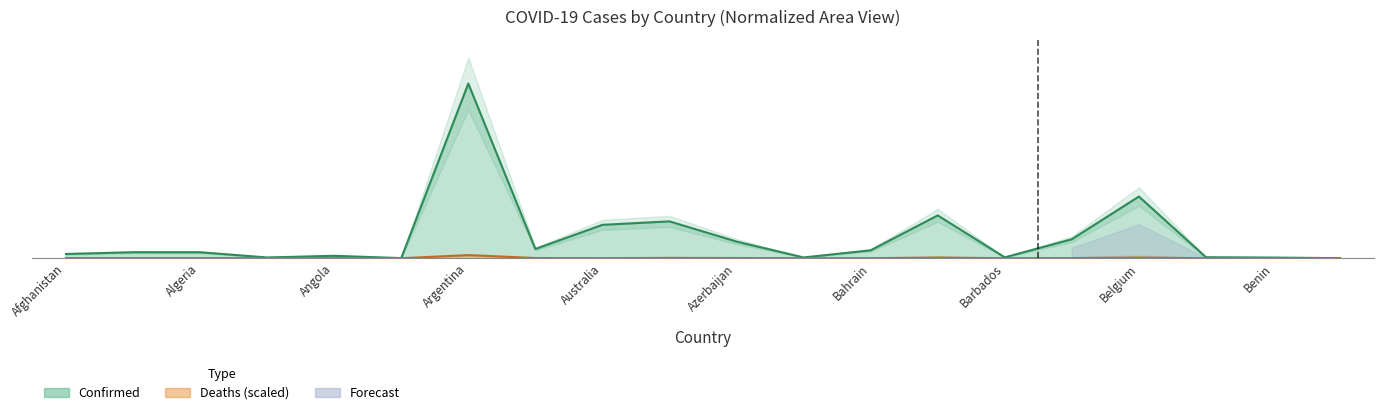

What is the difference between the highest and lowest values at Azerbaijan?

0.1